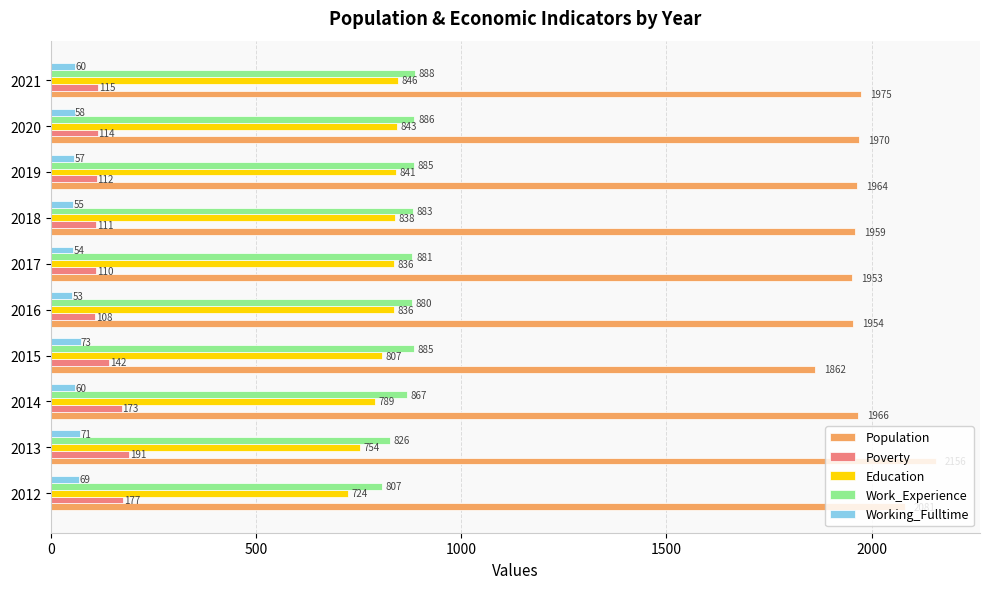

What is the approximate value of Education at 2013, to the nearest 5?

755